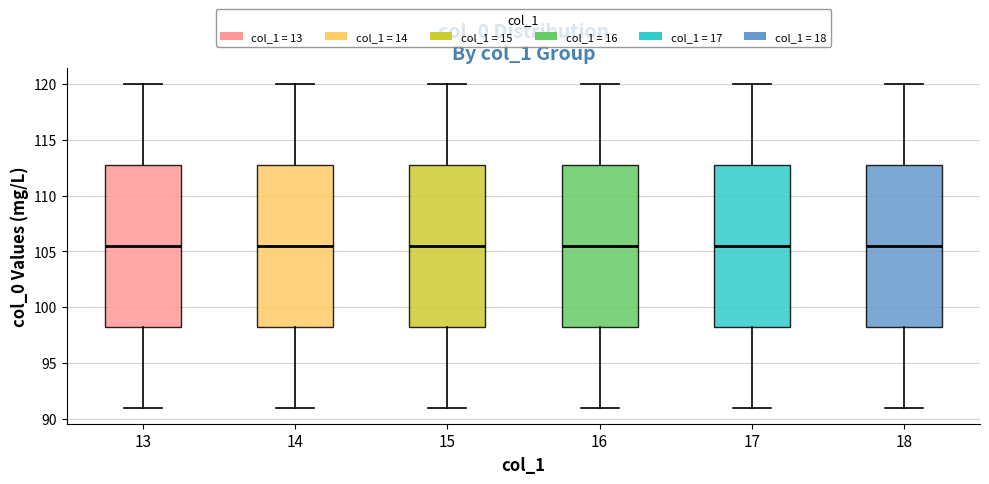

Where is the upper edge of the box at x = 17 on the y-axis? The values are not printed on the chart, so give them approximately, as read against the axis.

113.0